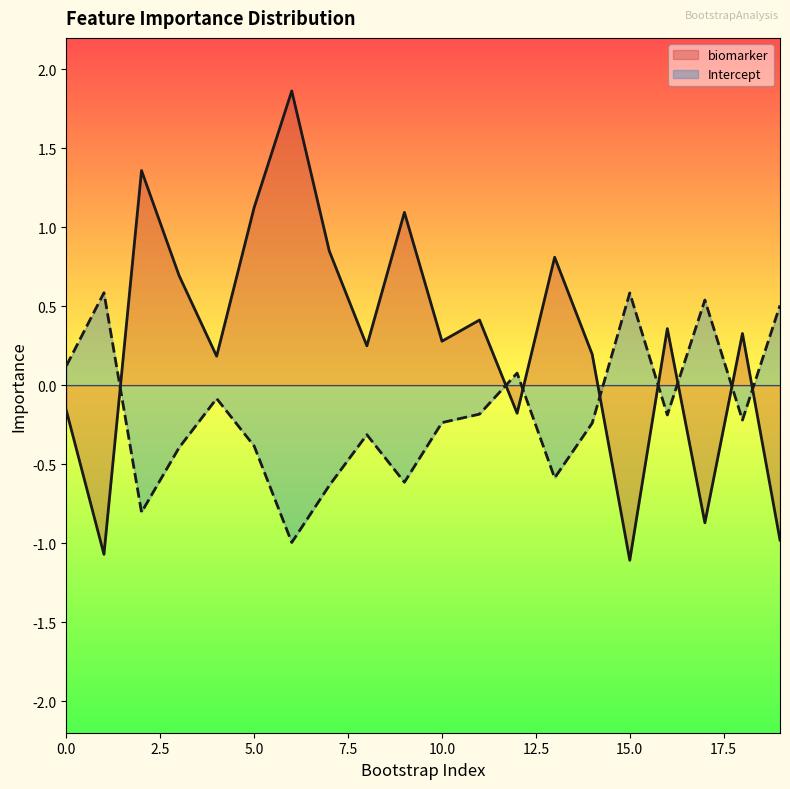

What is the value of the biomarker point at the 17th from the left?

0.4